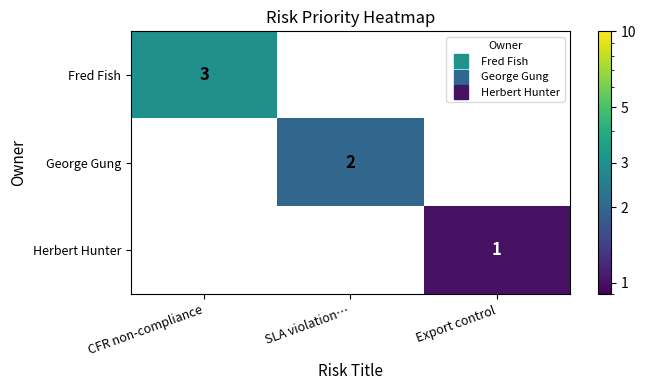

At how many categories does at least one series exceed 1?

2